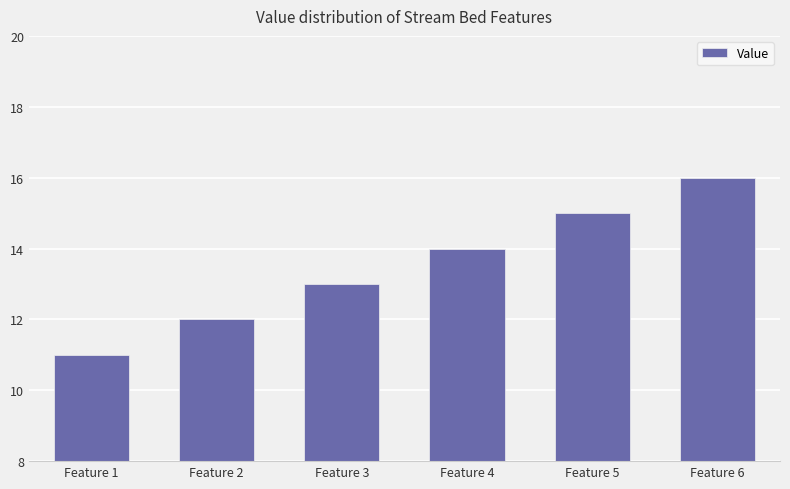

Rank the categories by value from highest to lowest.

Feature 6, Feature 5, Feature 4, Feature 3, Feature 2, Feature 1